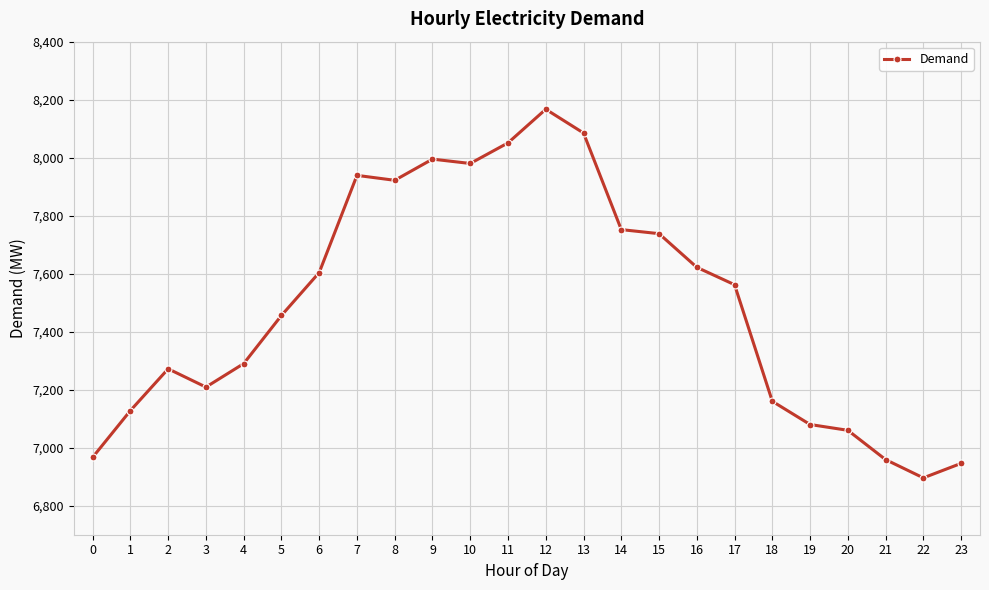

How many lines are shown in the chart?

1